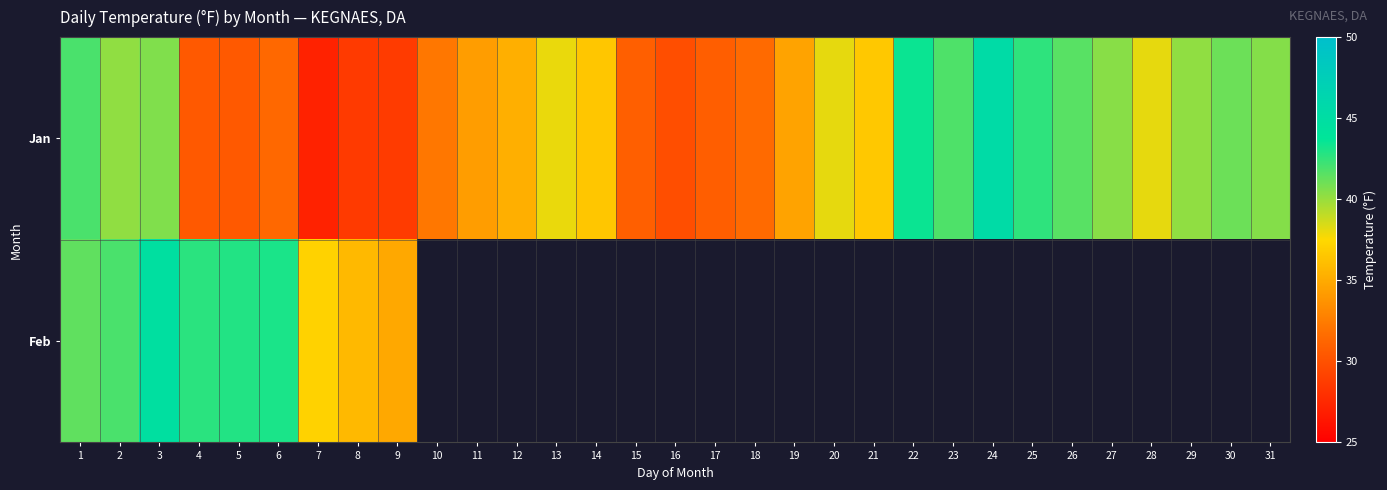

Which series has the largest total across all categories?

Jan